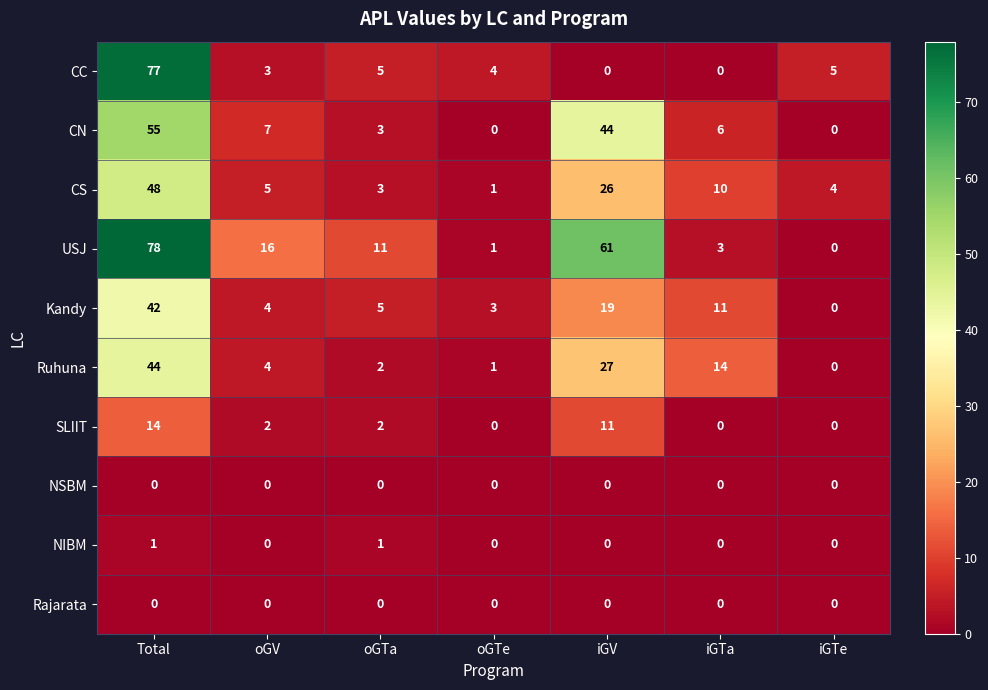

True or false: CC has a value of 5 at iGTe.

True